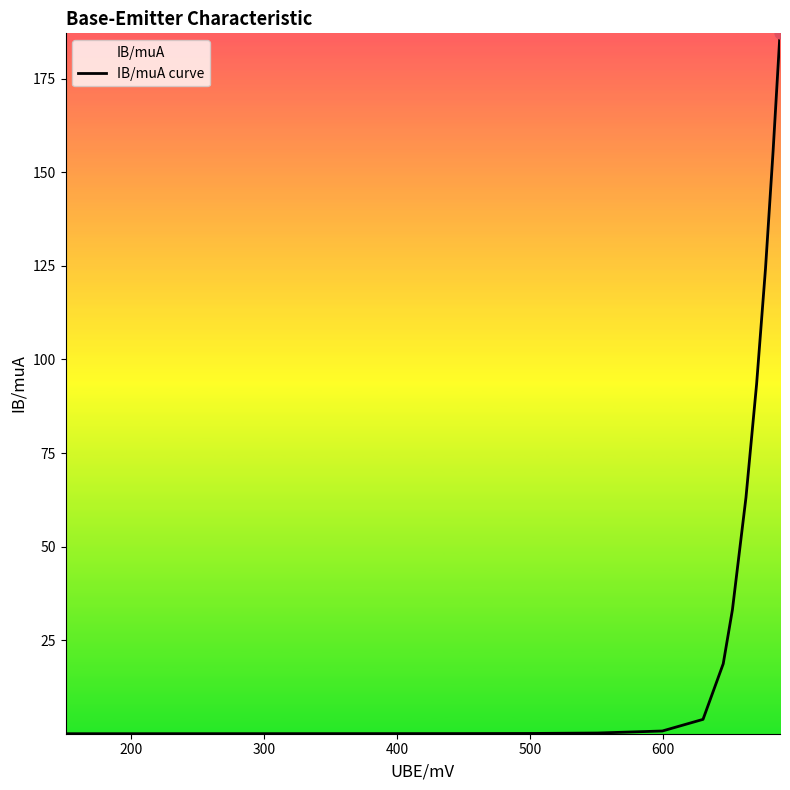

What is the maximum value shown in the chart?

187.1